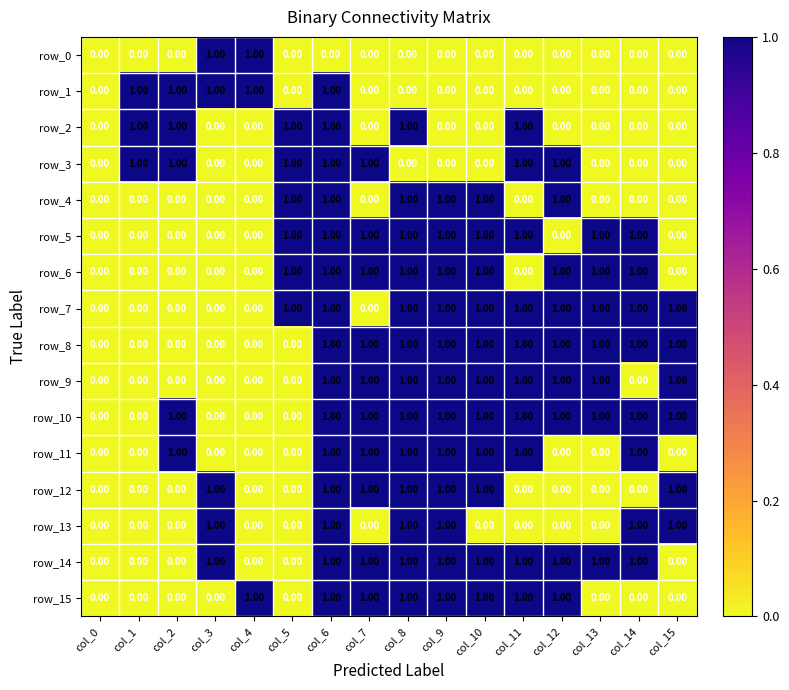

Which series has the largest total across all categories?

row_10